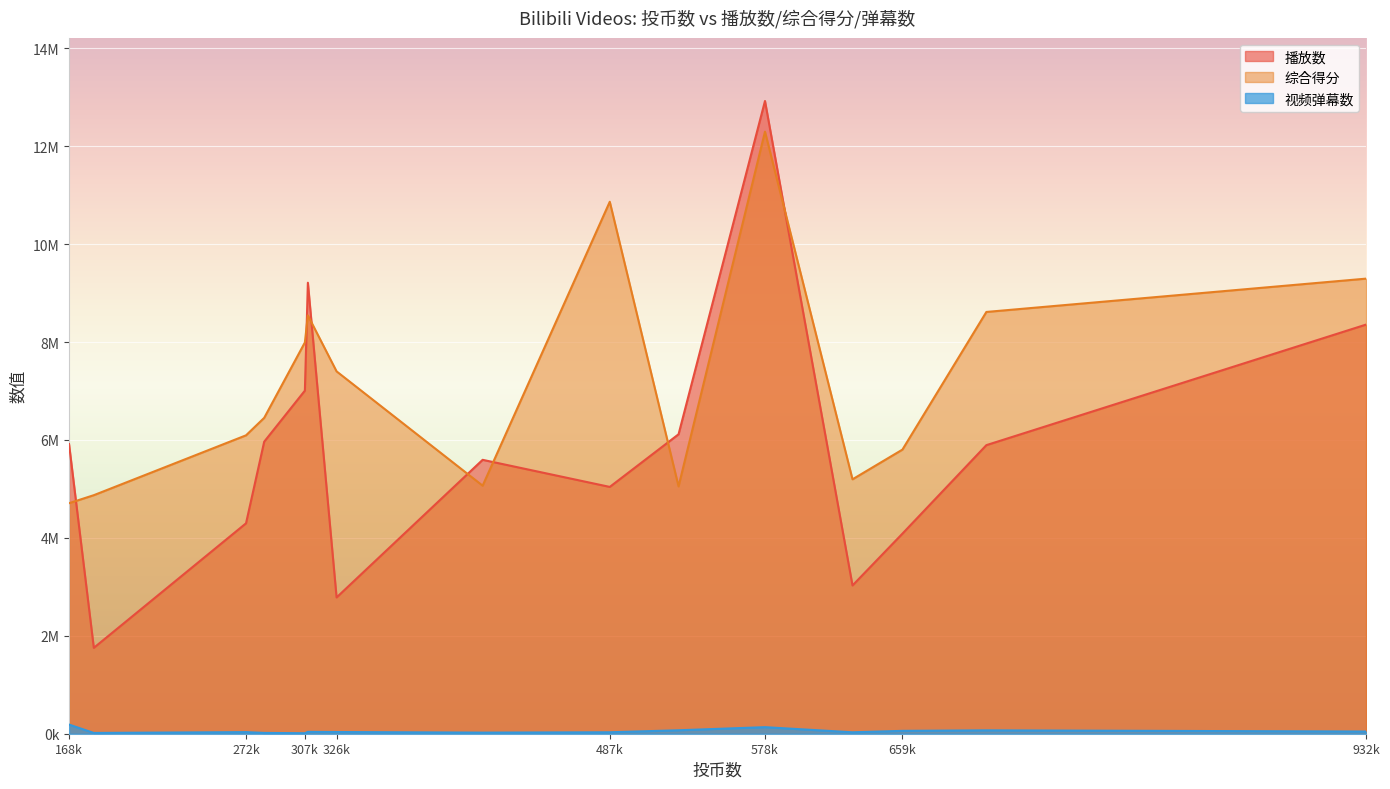

At which category is the sum across all series the highest?

578k